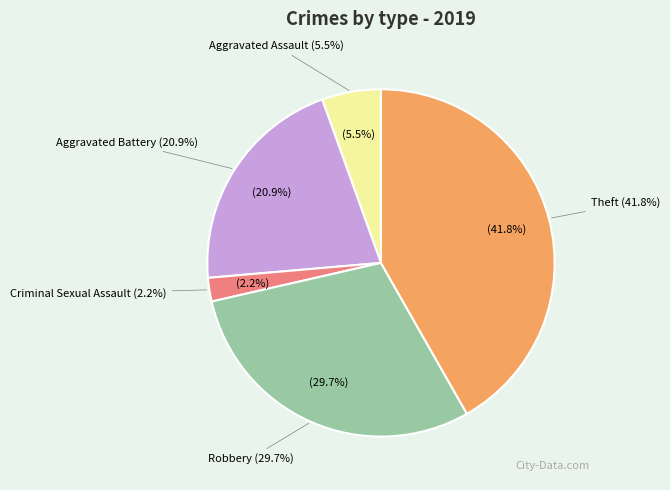

Does Aggravated Battery represent more than half of the total?

No